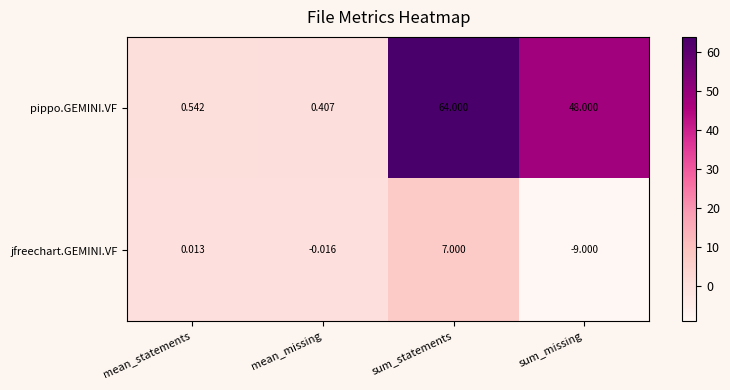

Which series has the largest range (max minus min)?

pippo.GEMINI.VF